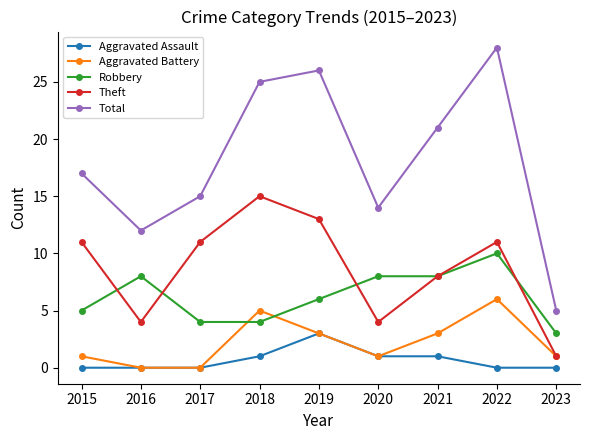

What is the spread (max minus min) of values at 2019?

23